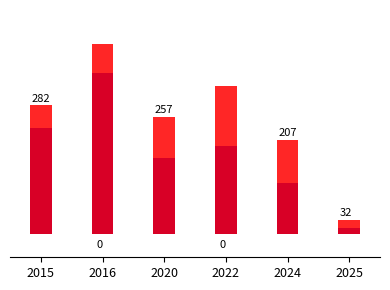

At which label does Theft first exceed 194?

2015